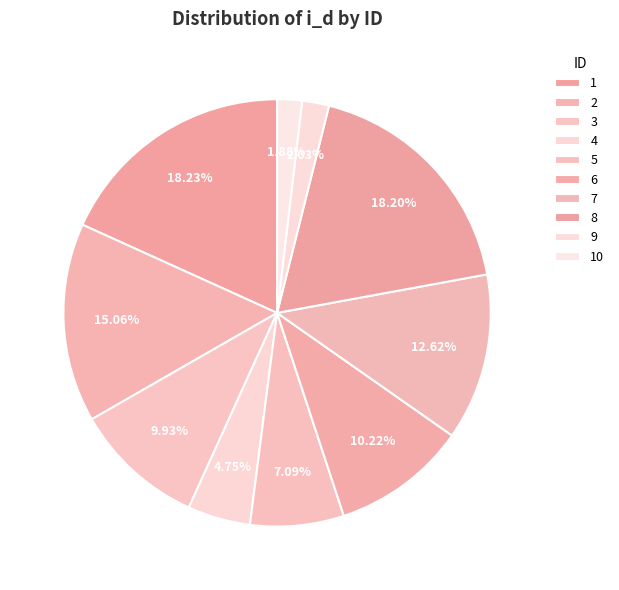

How much of the chart is everything except 5?

92.9%